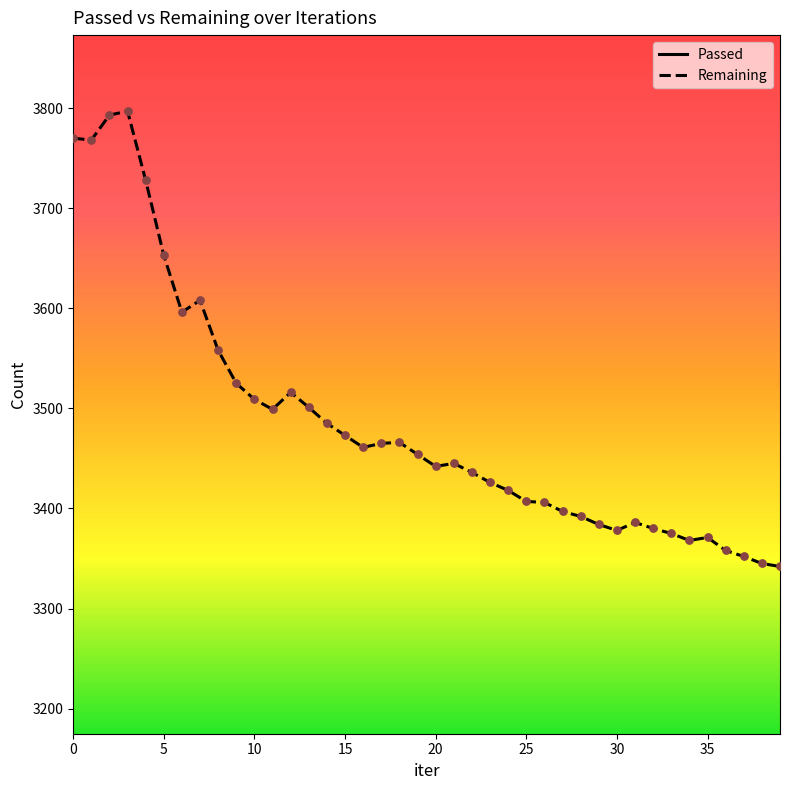

Which series reaches the maximum Y coordinate?

Remaining